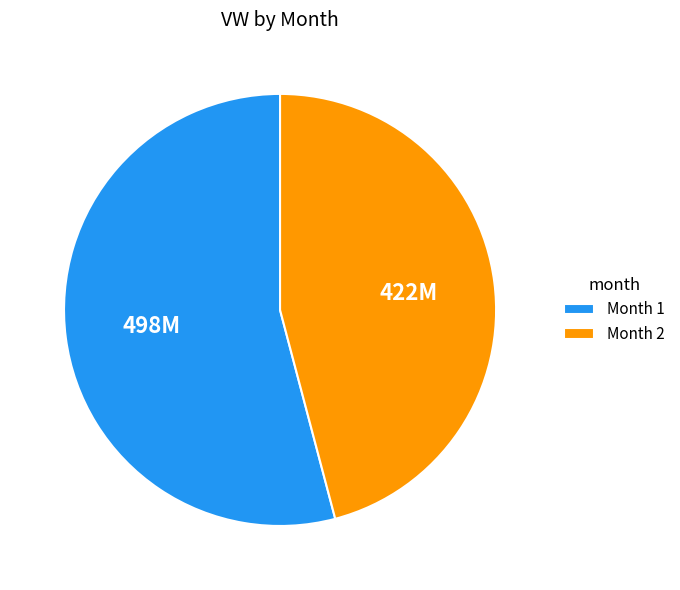

How many slices are in this pie chart?

2